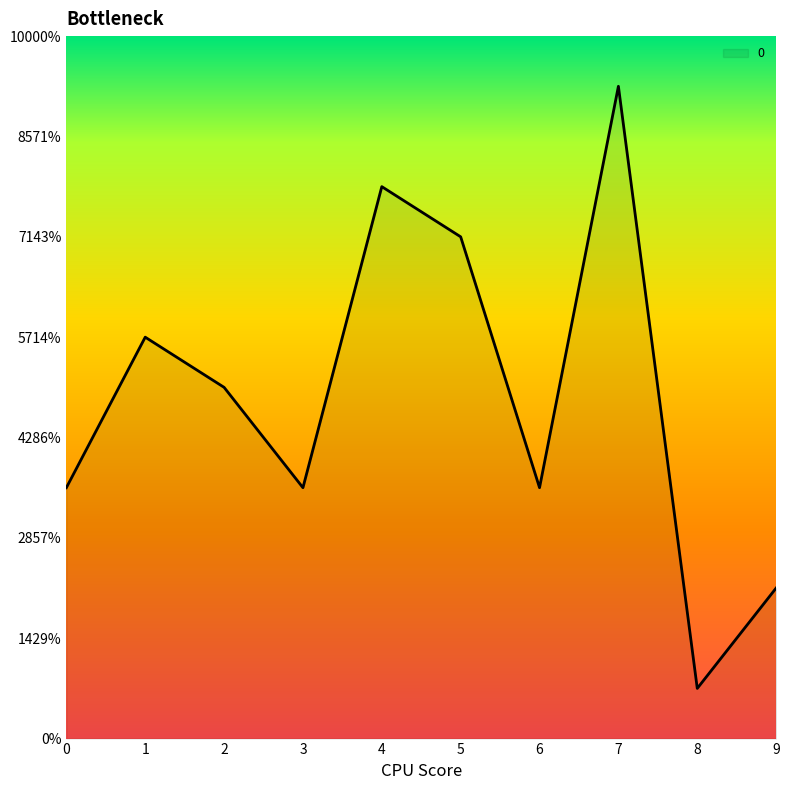

Does the chart display data point markers on the line(s)?

No